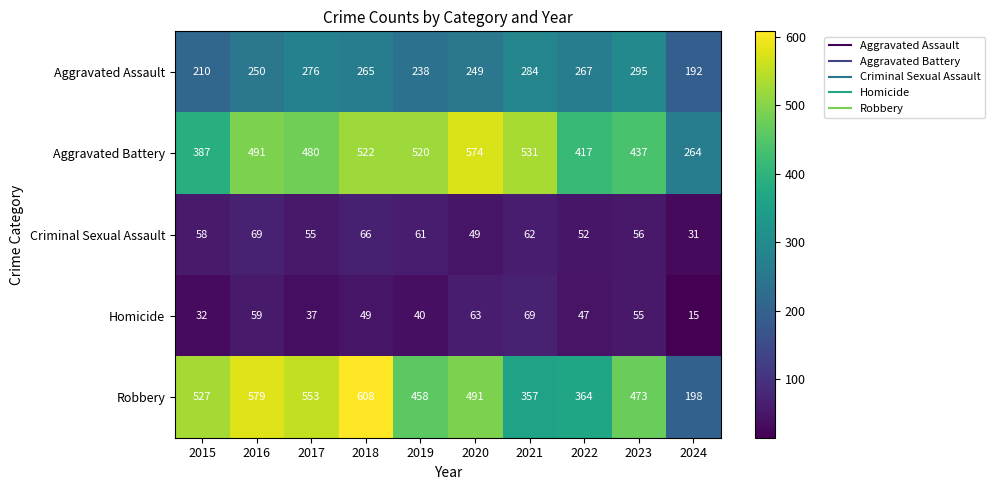

How many distinct data groups are displayed?

5